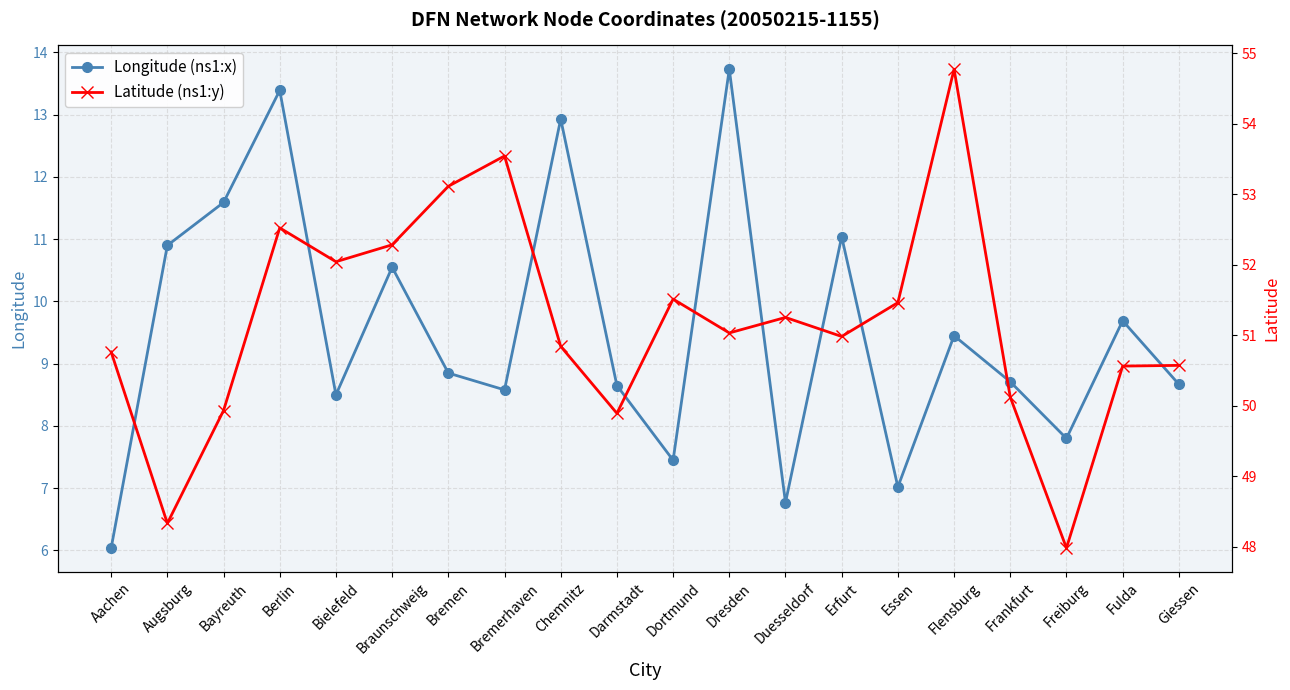

What is the difference between the maximum and minimum values in the Latitude (ns1:y) series?

6.8